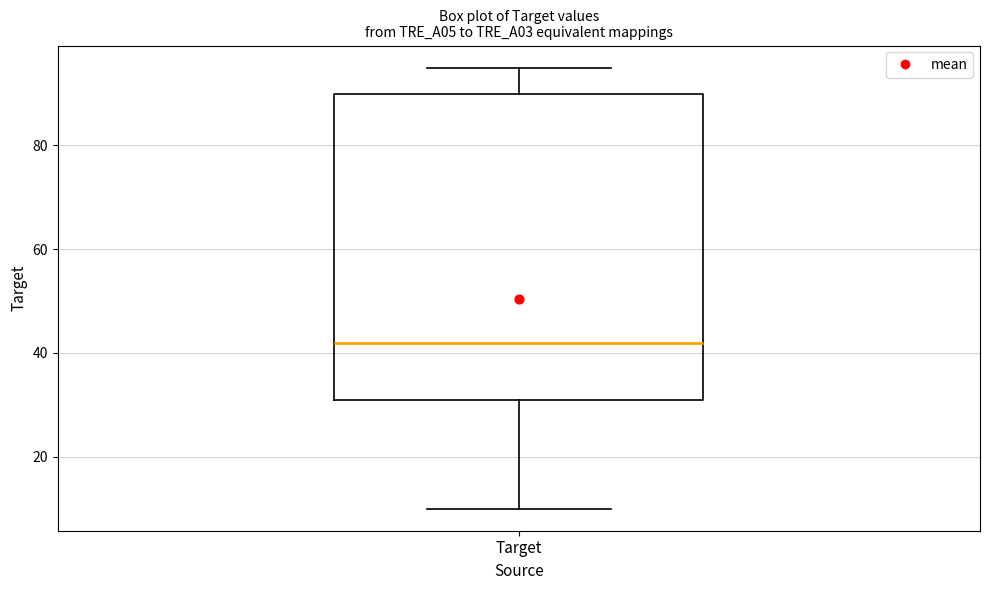

Transcribe this box plot: give where the median line is, the range the box spans, and where the two whiskers end, as read against the y-axis. The values are not printed on the chart, so give them approximately, as read against the axis.

median 42, box 32 to 90, whiskers 10 to 96